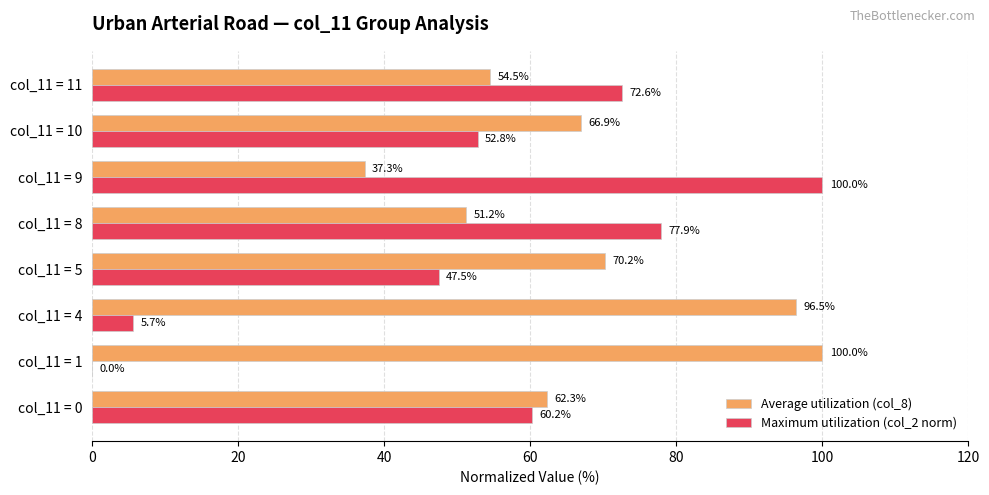

Which series has the largest total across all categories?

Average utilization (col_8)